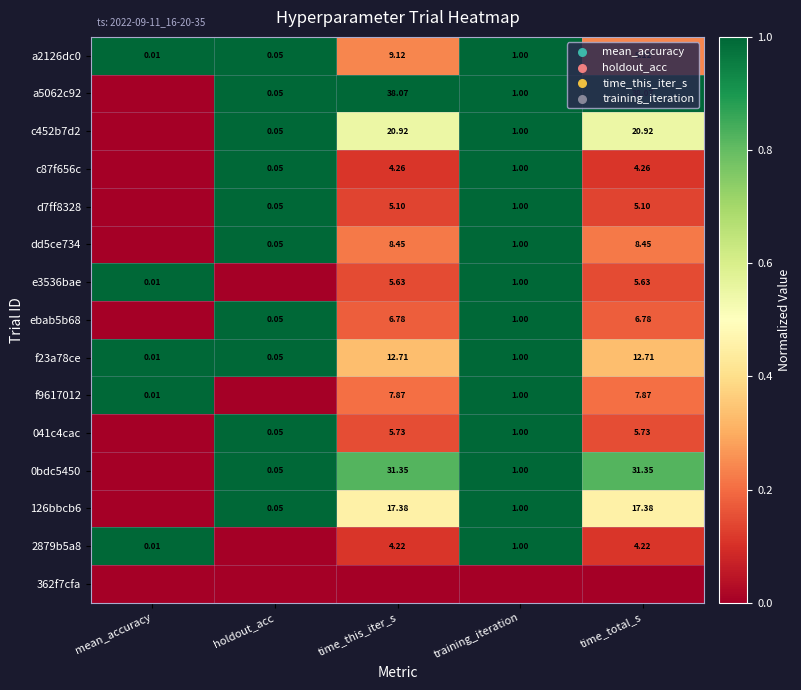

At which label is a2126dc0 closest to 4?

training_iteration